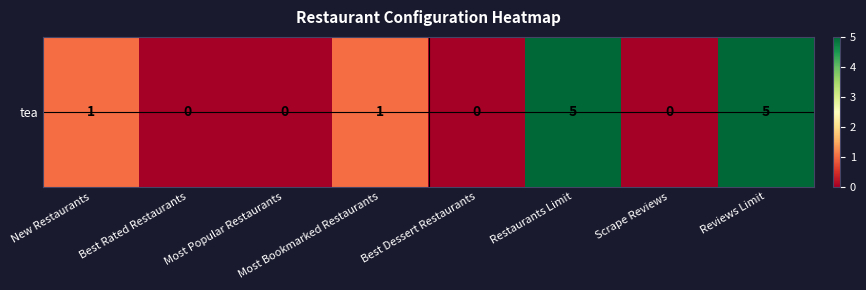

How many data points are above 1?

2